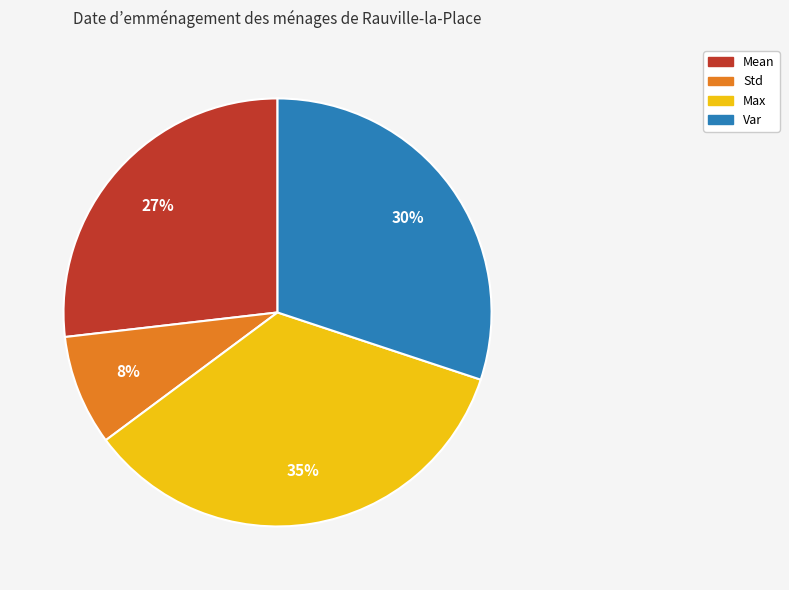

To the nearest percent, what is the average slice percentage?

25%